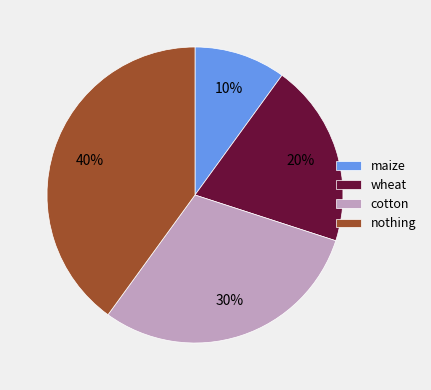

The cotton slice represents 30% of the pie. True or false?

True